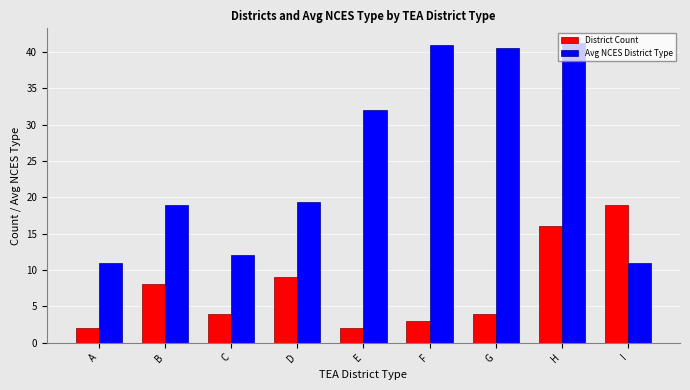

How many distinct data groups are displayed?

2